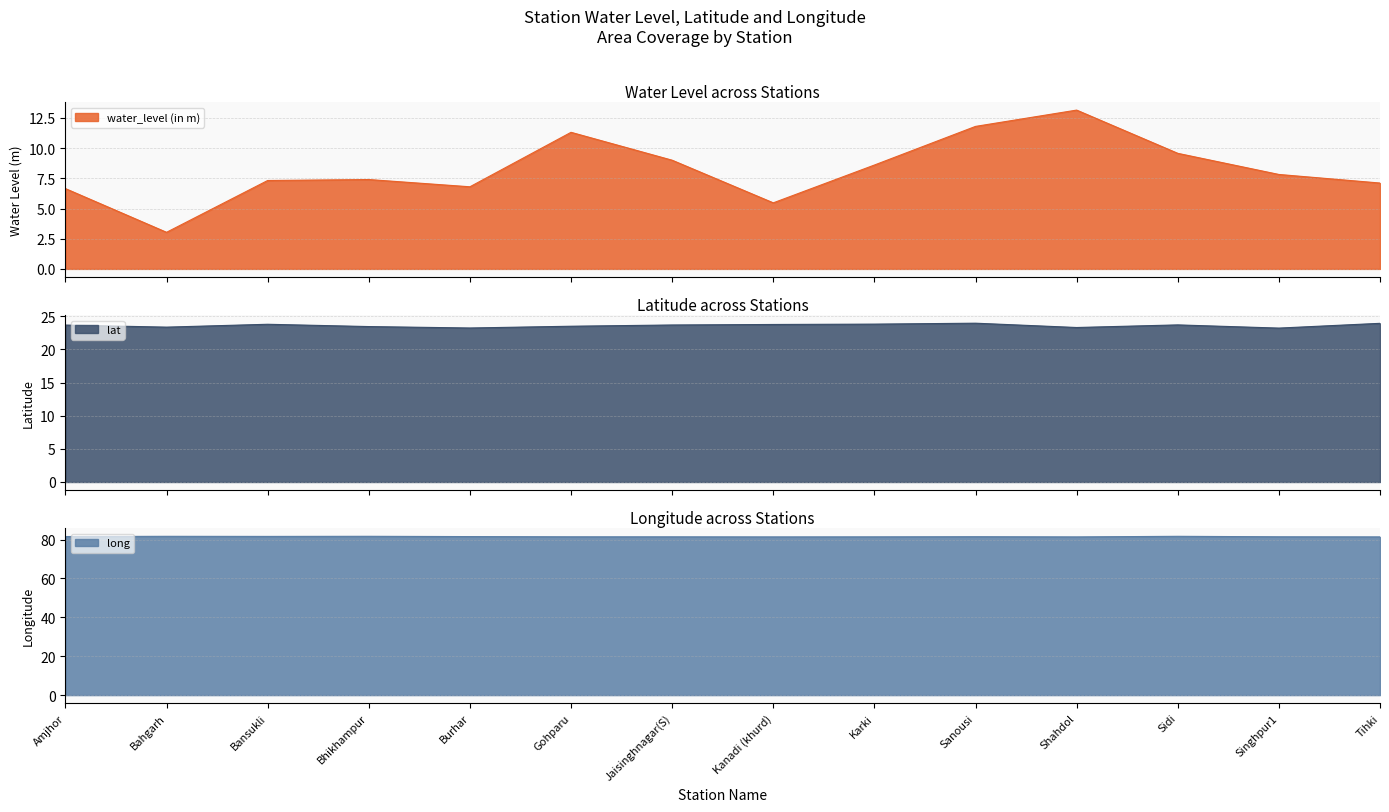

True or false: water_level (in m) and long intersect in this chart.

False